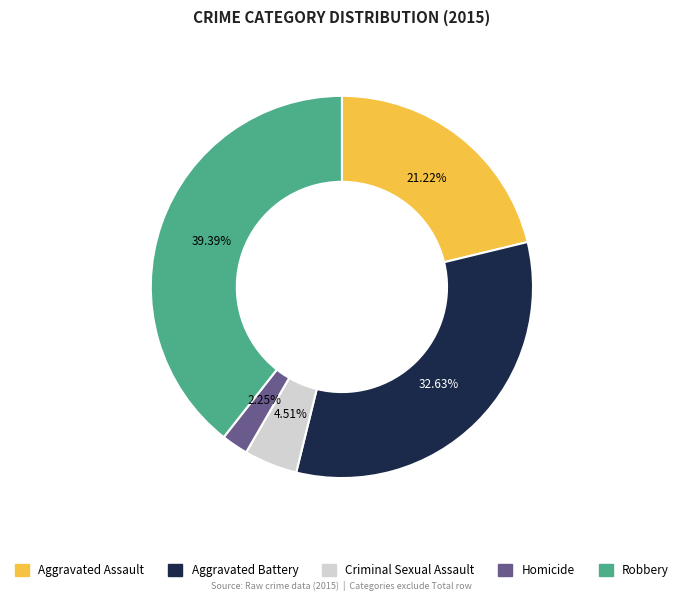

Combined, do Aggravated Battery and Aggravated Assault account for over 50%?

Yes